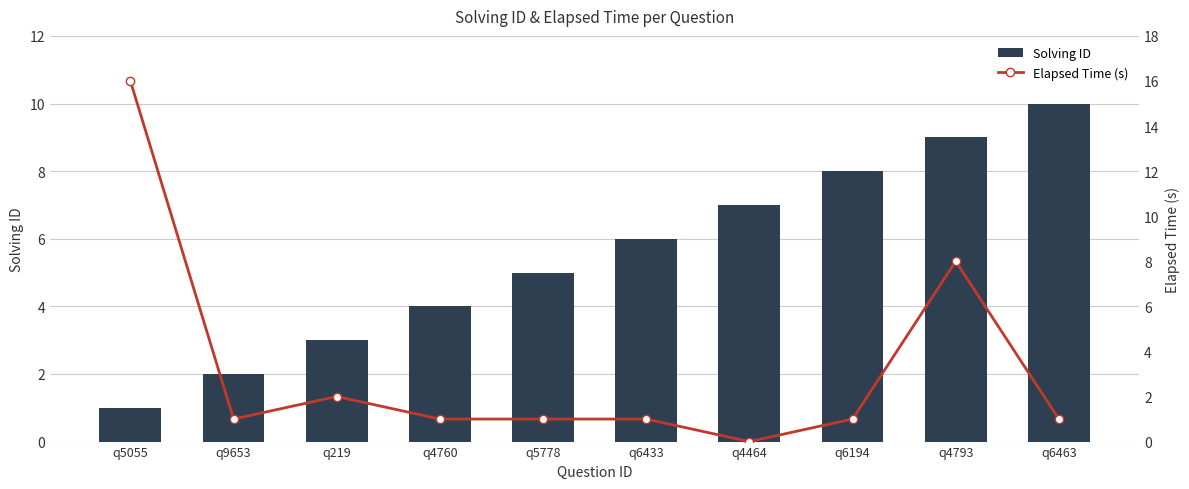

At which label does Elapsed Time (s) reach its minimum?

q4464